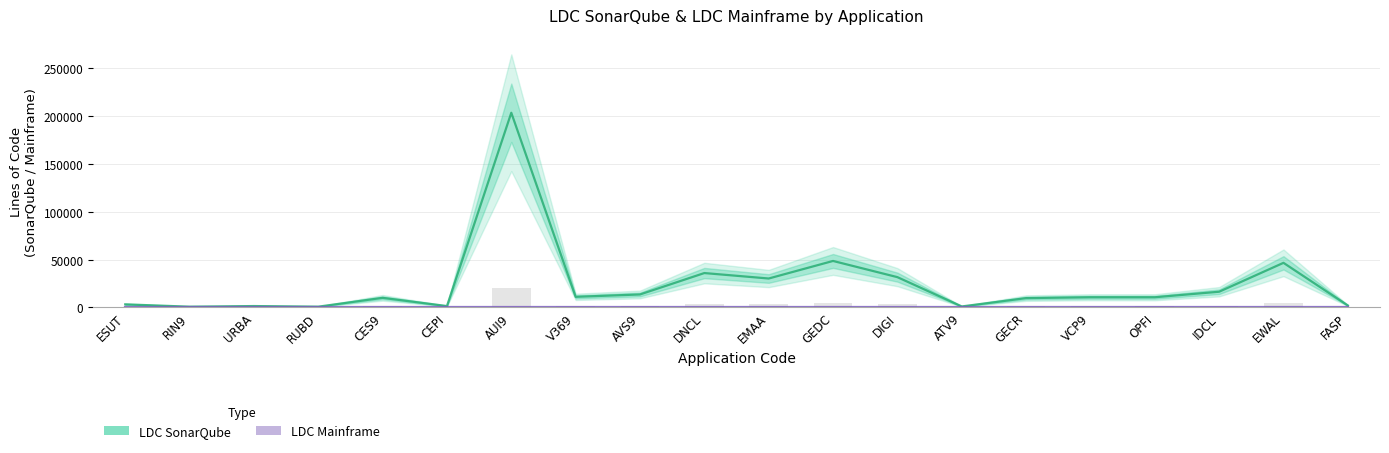

True or false: LDC SonarQube has a value of 77693 at GEDC.

False